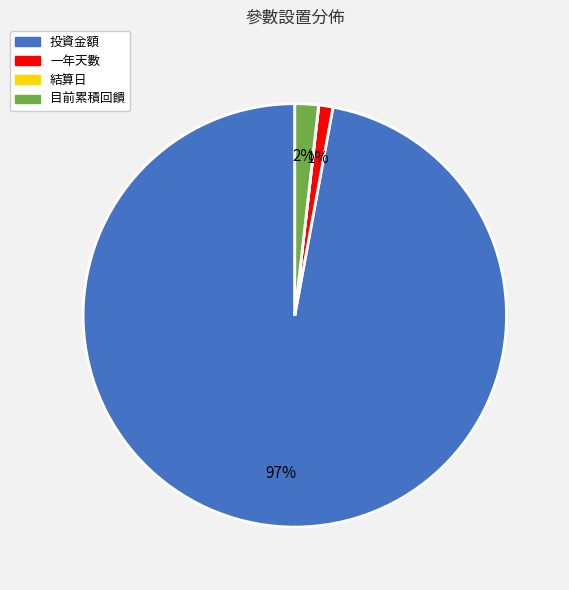

Is it true that 目前累積回饋 is 2% of the pie?

True